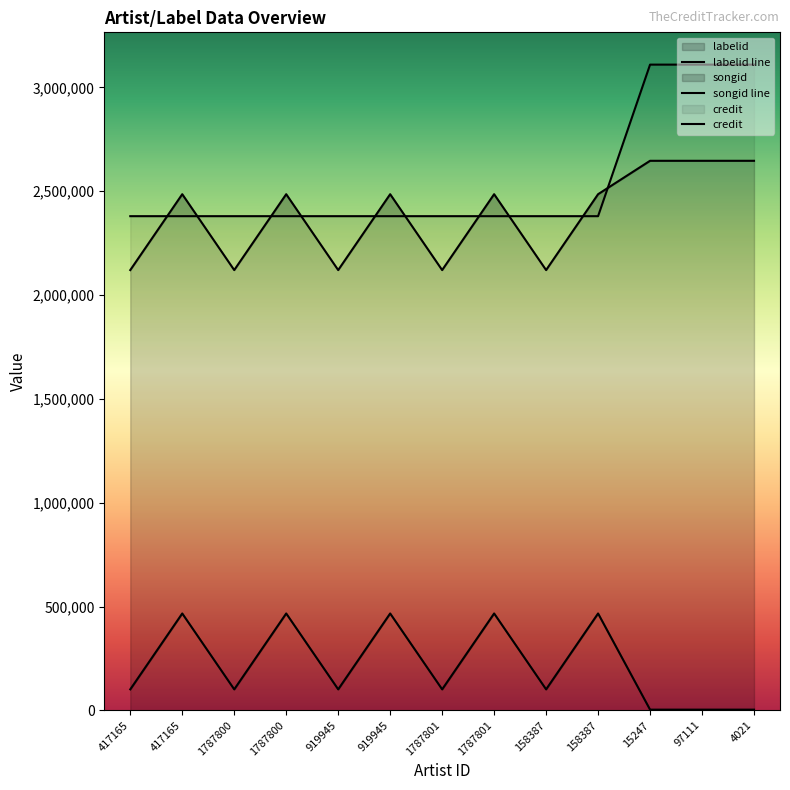

What is the sum of all labelid values?

2847775.7